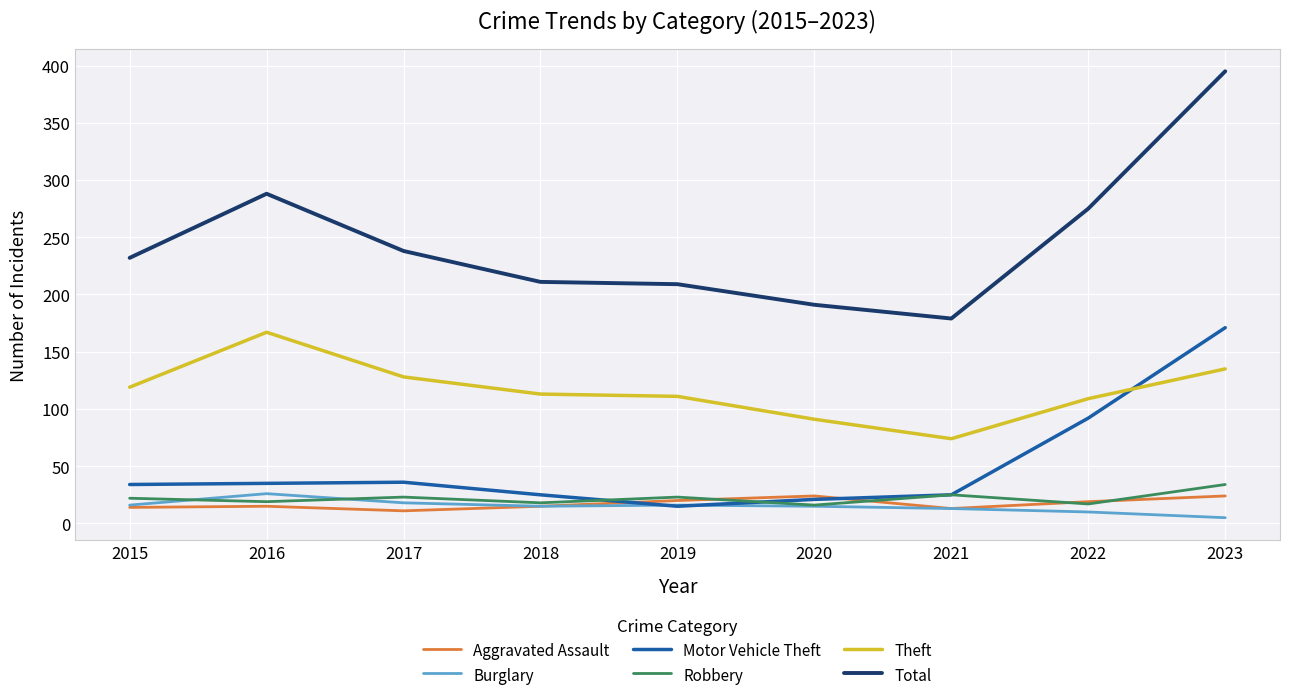

What is the difference between the maximum and minimum values in the Total series?

216